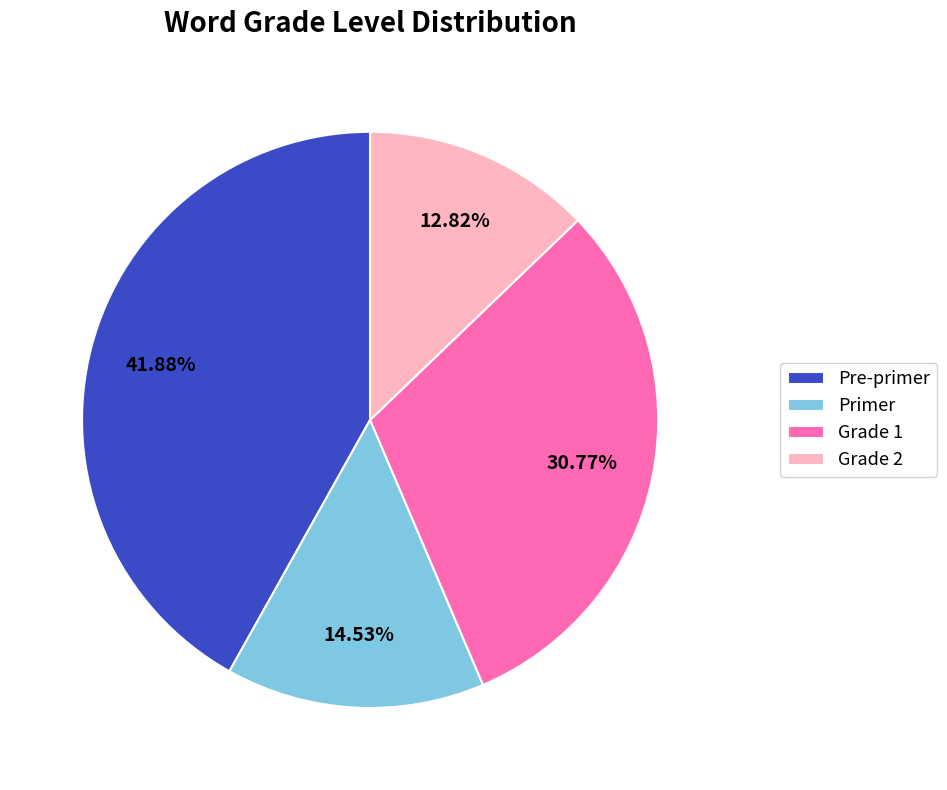

What percentage is NOT represented by Grade 2?

87.2%